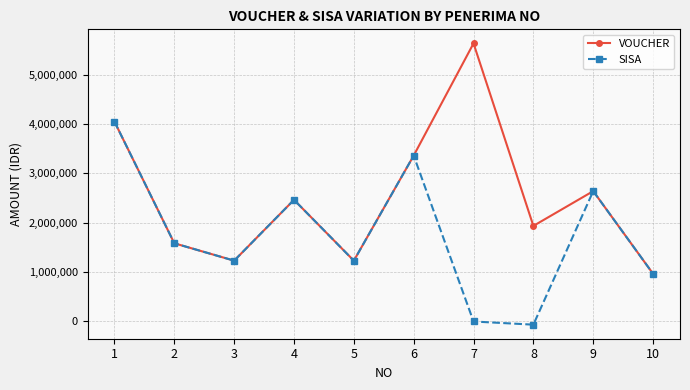

Count the number of categories in the chart.

10